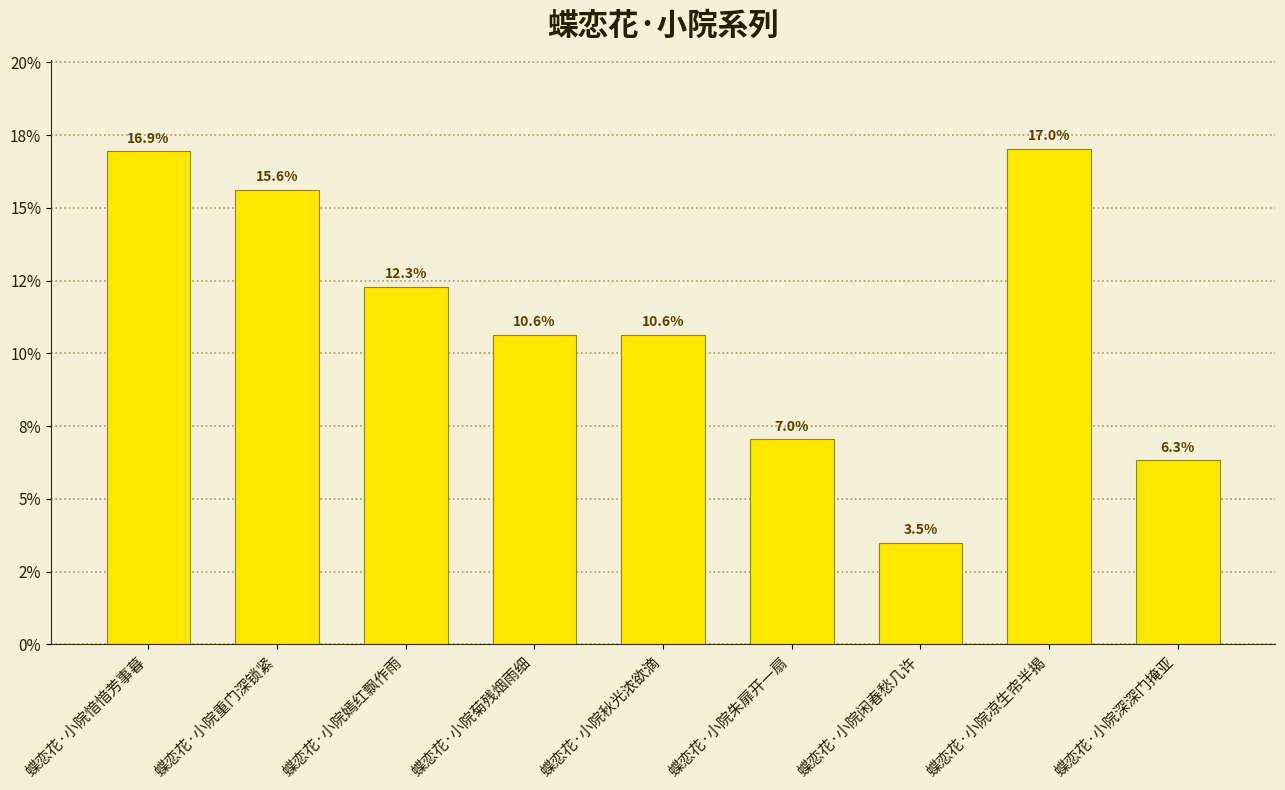

Does the chart contain any negative values?

No